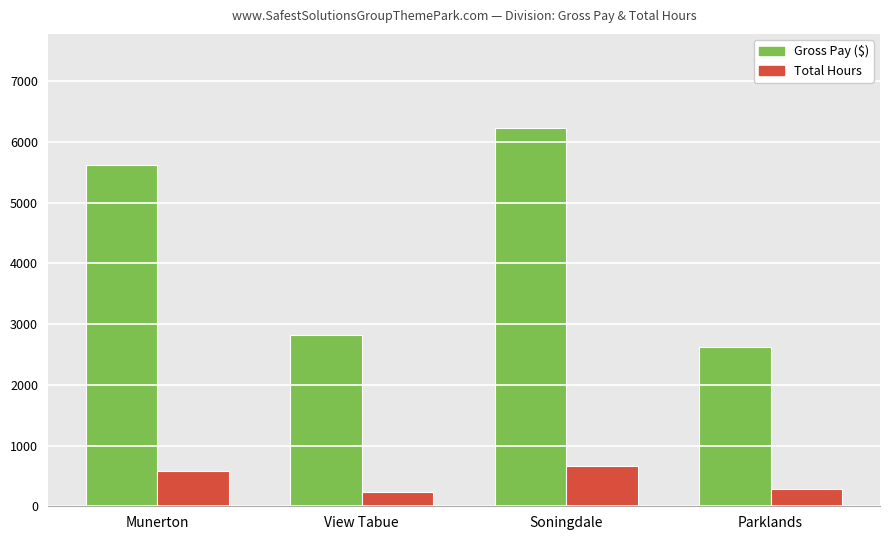

How many bars are there in total?

8